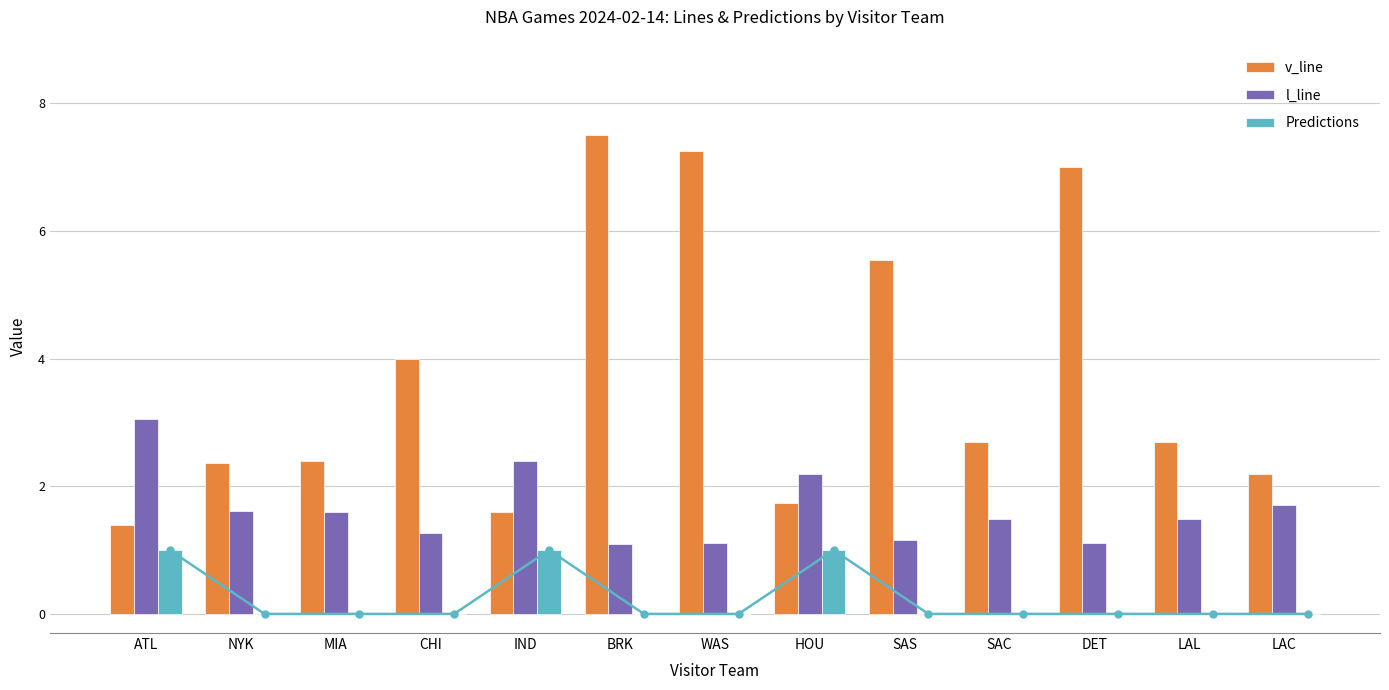

How many categories are shown in the chart?

13